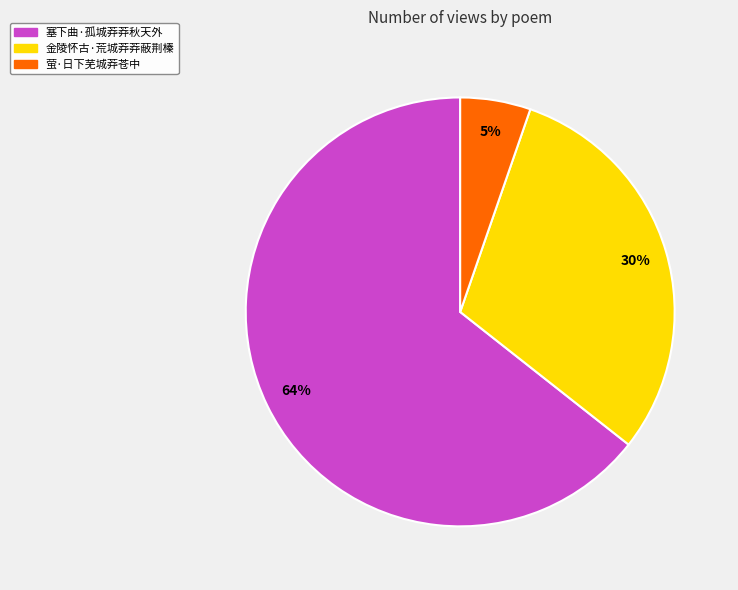

Which has a higher value, 萤·日下芜城莽苍中 or 塞下曲·孤城莽莽秋天外?

塞下曲·孤城莽莽秋天外